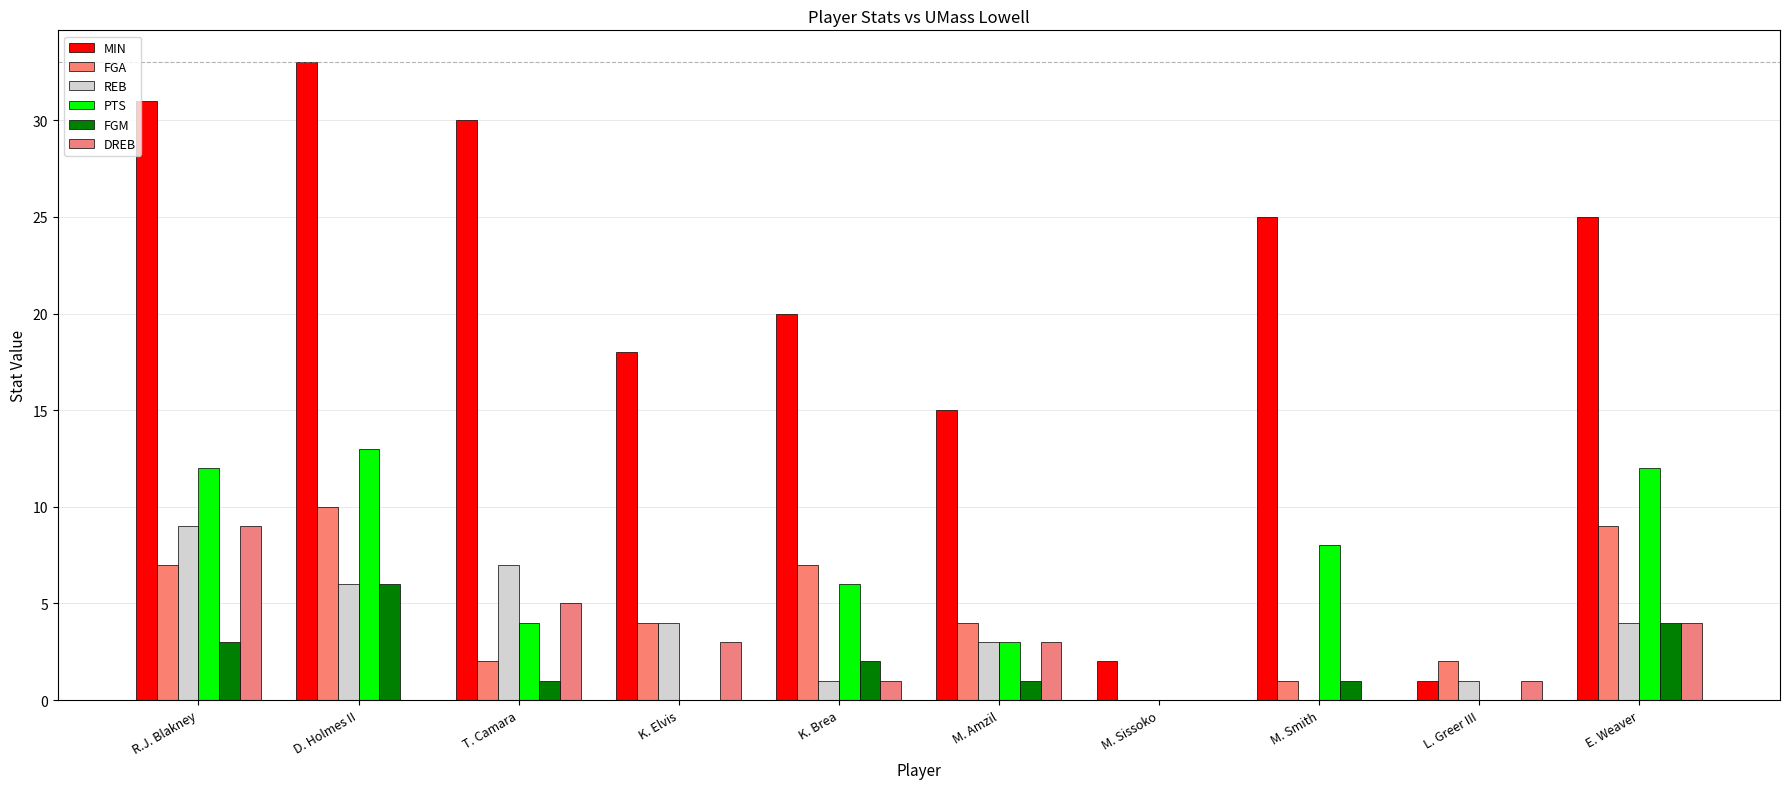

How many data points does each series have?

10